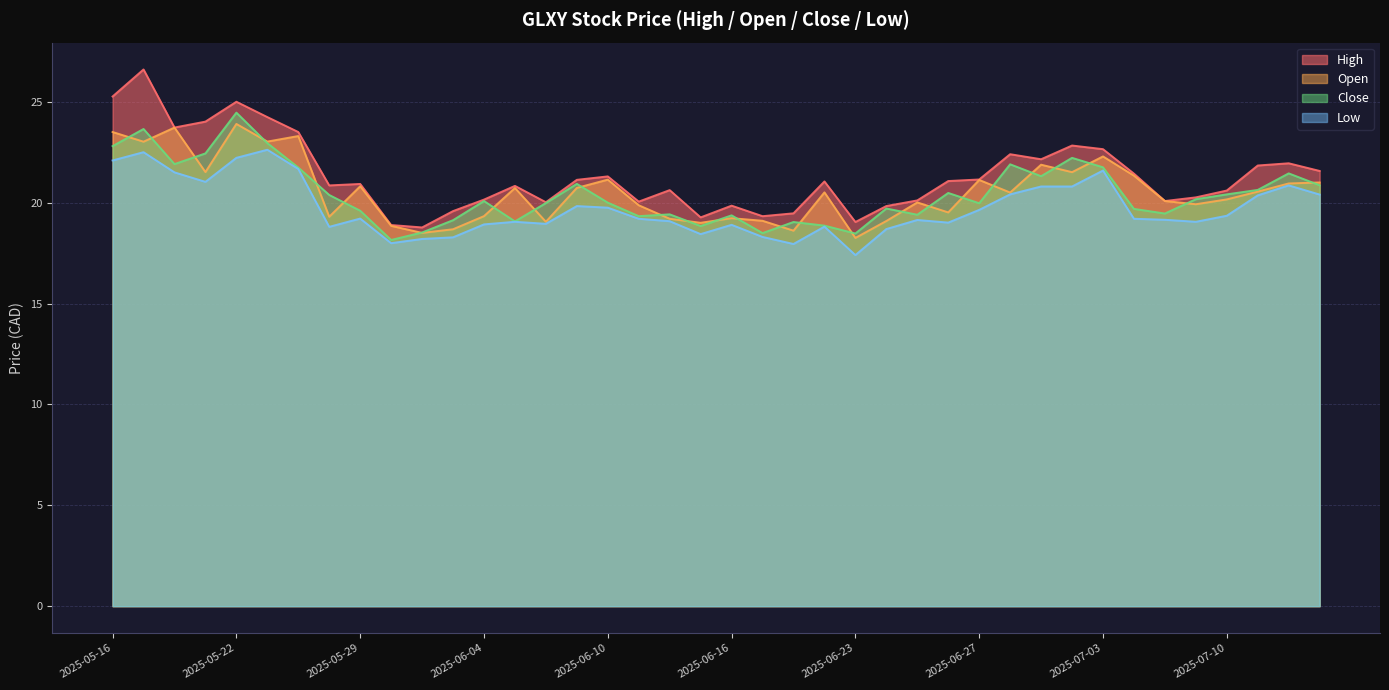

What is the maximum value shown in the chart?

26.6